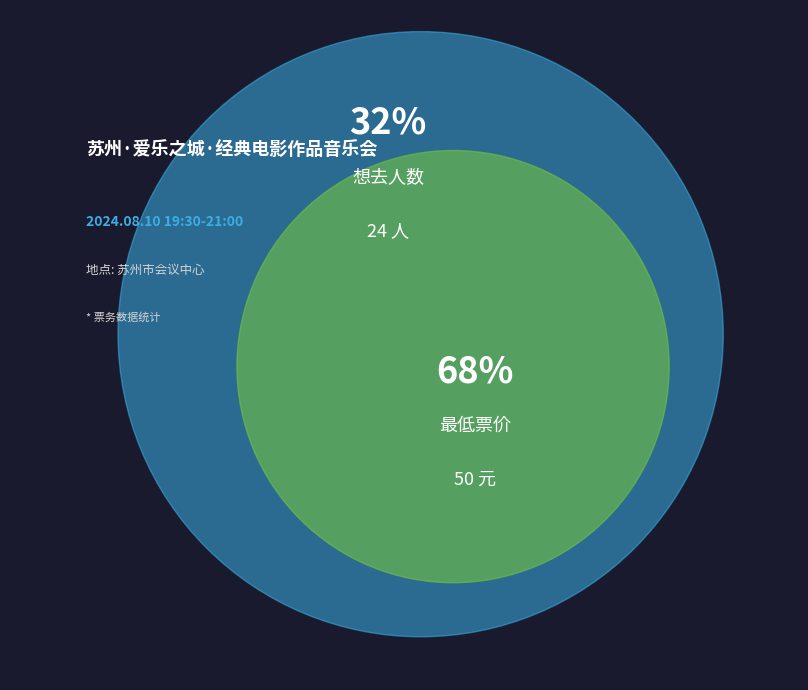

To the nearest percent, what is the combined percentage of 最低票价 and 想去人数?

100%